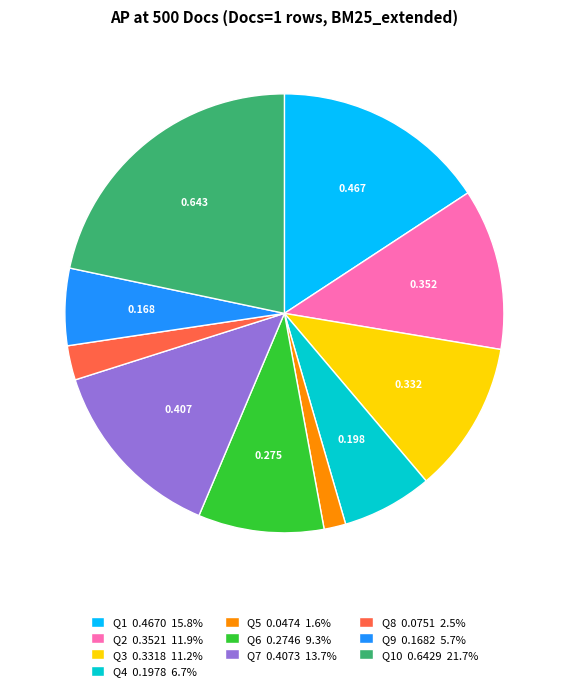

Does any single category account for the majority?

No